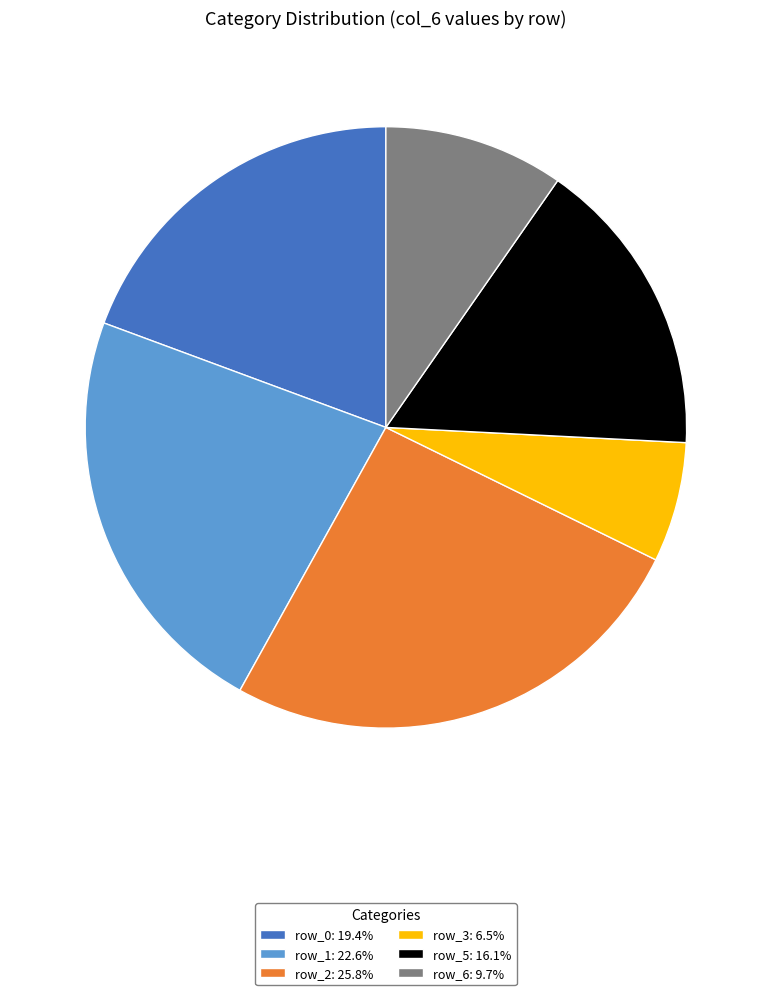

Approximately how many times larger is the value at row_0: 19.4% compared to row_3: 6.5%?

3.0